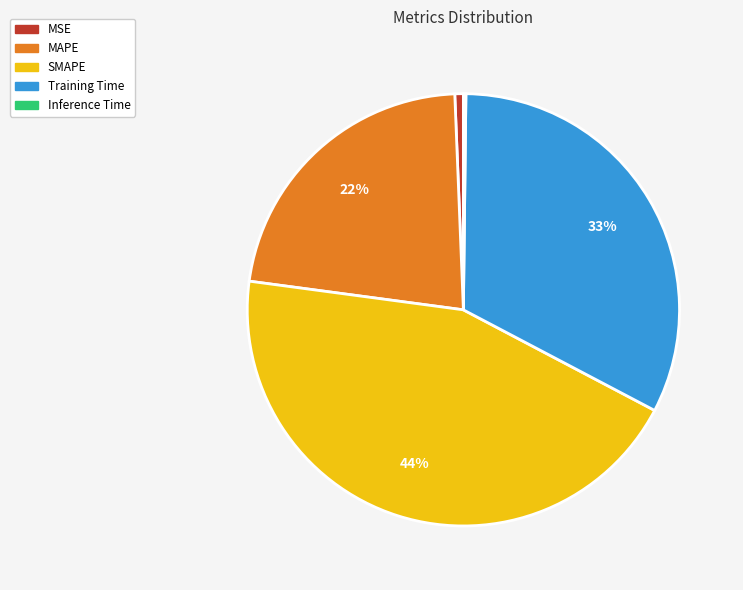

Is Training Time the majority of the pie?

No